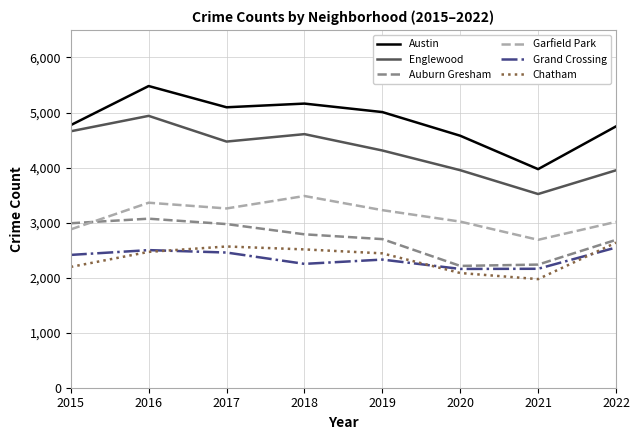

Which series has the largest total across all categories?

Austin